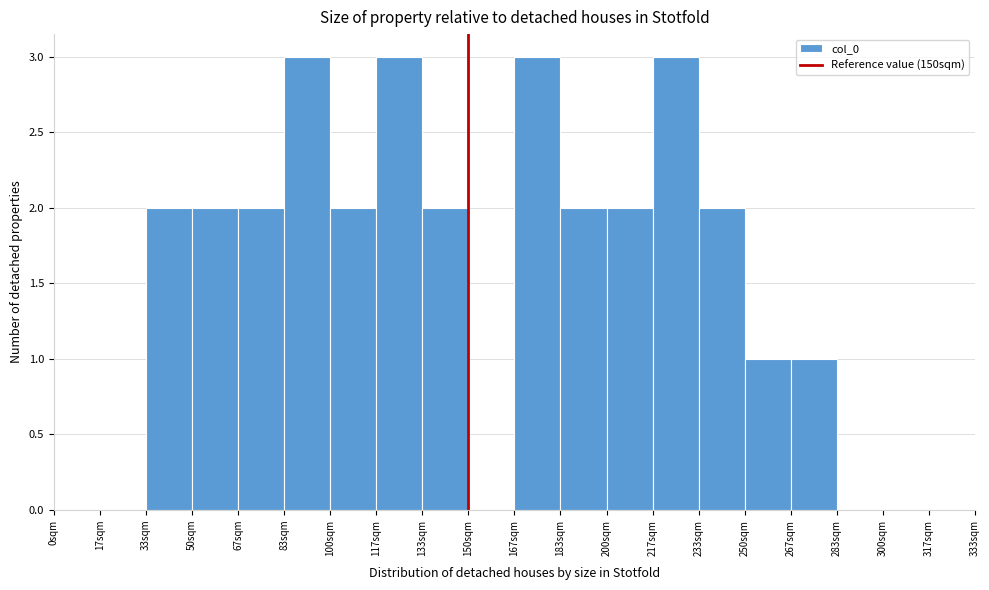

What is the height of the bar covering 66 to 84 on the x-axis? Neither the bar edges nor the heights are printed on the chart, so give them approximately, as read against the axes.

2